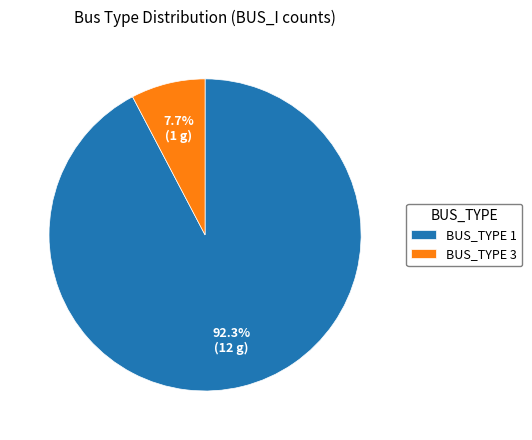

Combined, what portion of the pie is BUS_TYPE 1 and BUS_TYPE 3?

100.0%